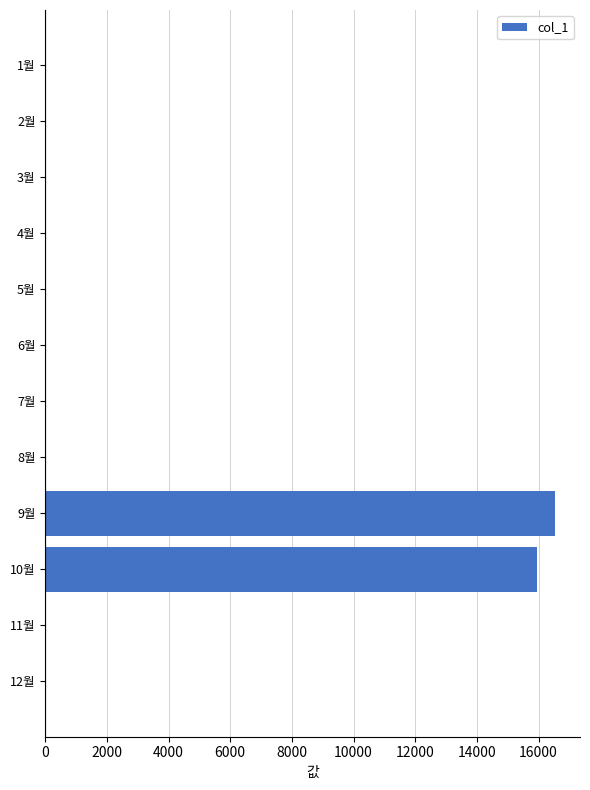

Does the chart contain stacked bars?

No